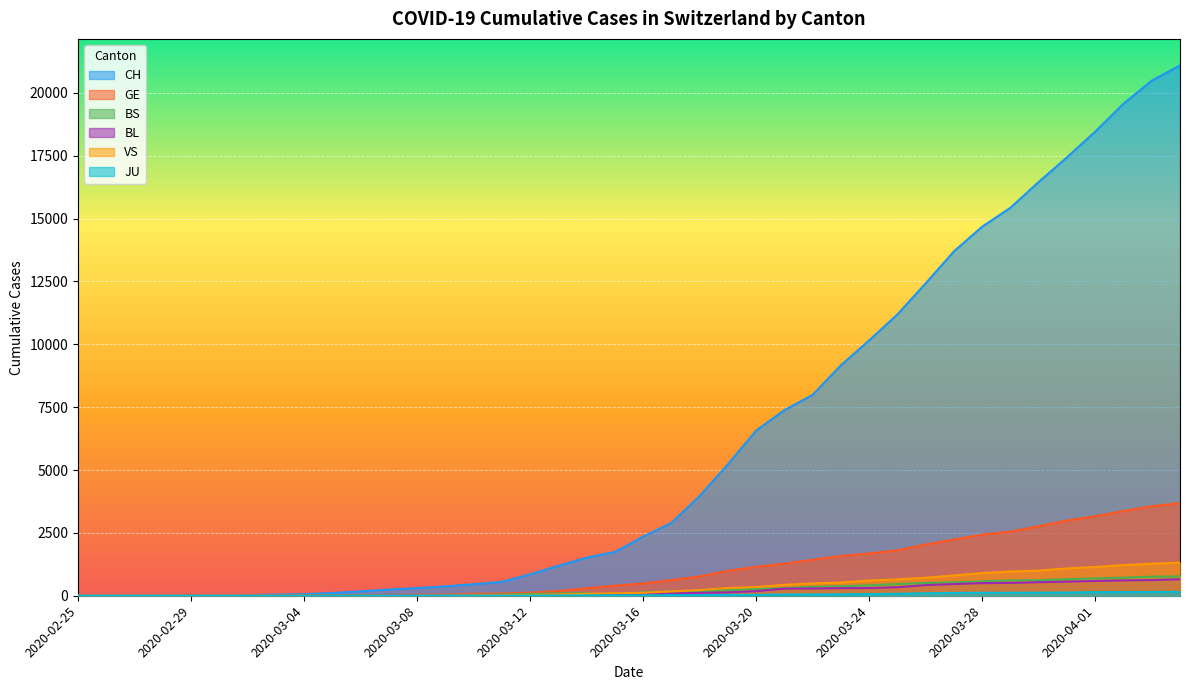

How many categories are shown in the chart?

40